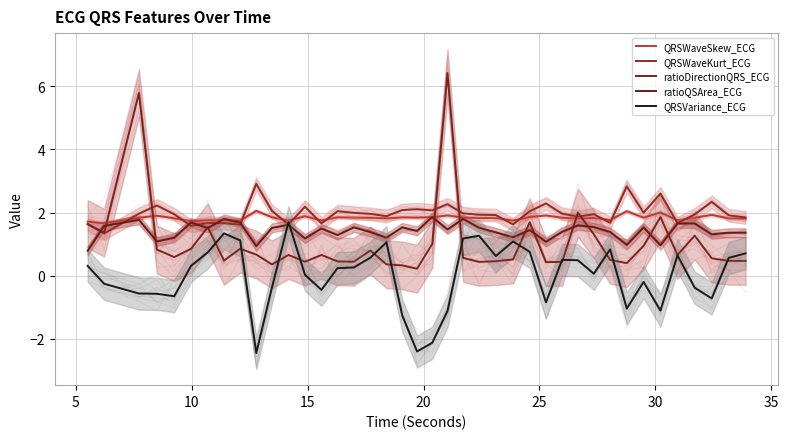

Is it true that QRSVariance_ECG equals -1.1 at 37?

False